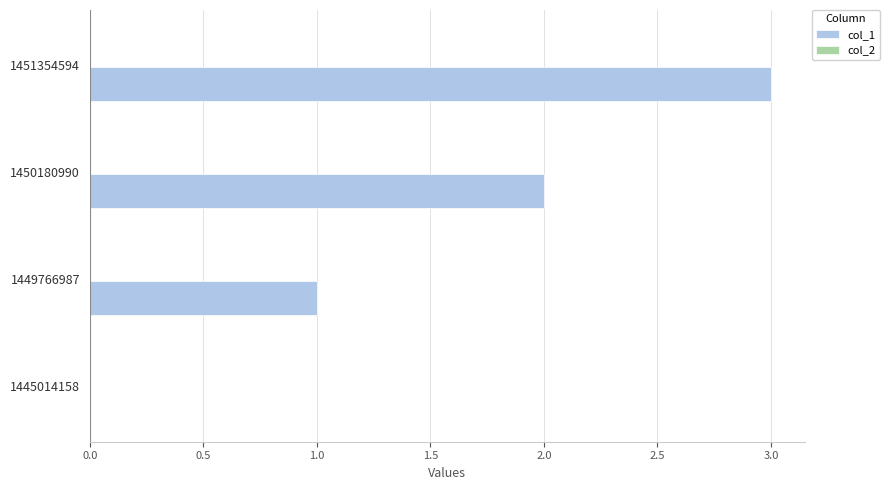

Which has a higher value, 1445014158 or 1451354594?

1451354594